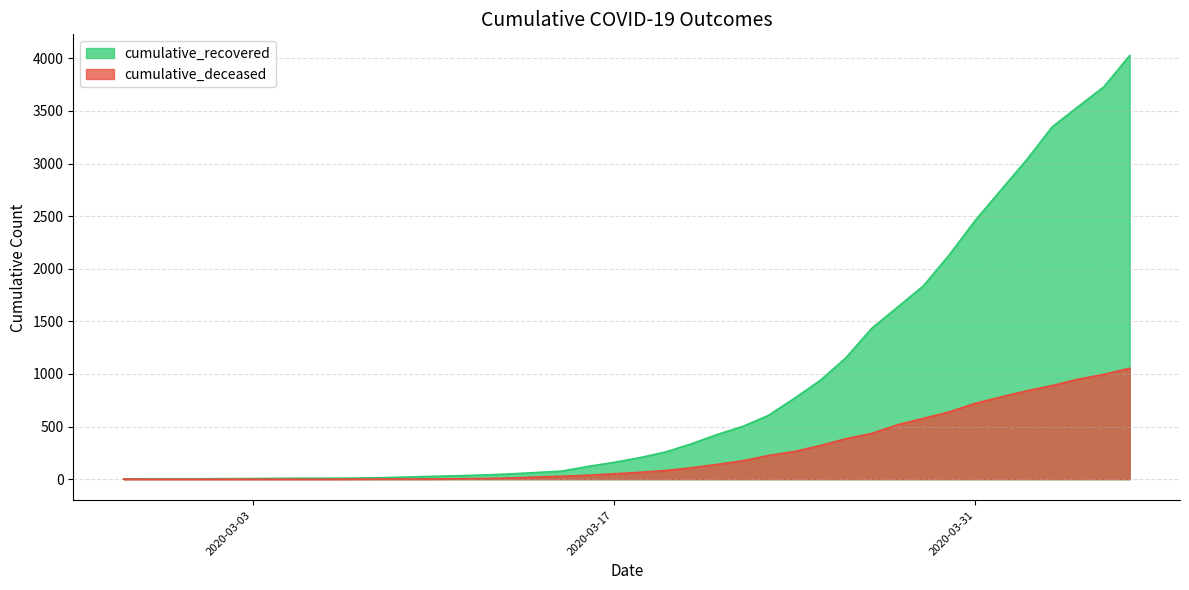

Which series has the widest spread of values?

cumulative_recovered